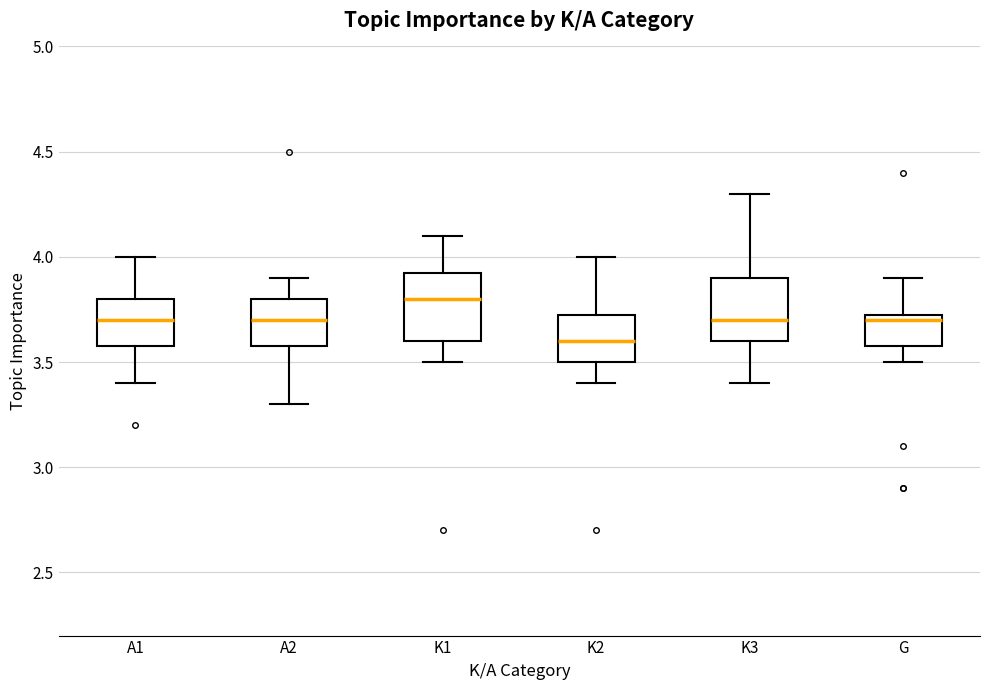

Reading left to right, read every box against the y-axis: the position of its median line, the range the box covers, and the ends of its whiskers. The values are not printed on the chart, so give them approximately, as read against the axis.

A1: median 3.70, box 3.60 to 3.80, whiskers 3.40 to 4.00
A2: median 3.70, box 3.60 to 3.80, whiskers 3.30 to 3.90
K1: median 3.80, box 3.60 to 3.95, whiskers 3.50 to 4.10
K2: median 3.60, box 3.50 to 3.75, whiskers 3.40 to 4.00
K3: median 3.70, box 3.60 to 3.90, whiskers 3.40 to 4.30
G: median 3.70, box 3.60 to 3.75, whiskers 3.50 to 3.90